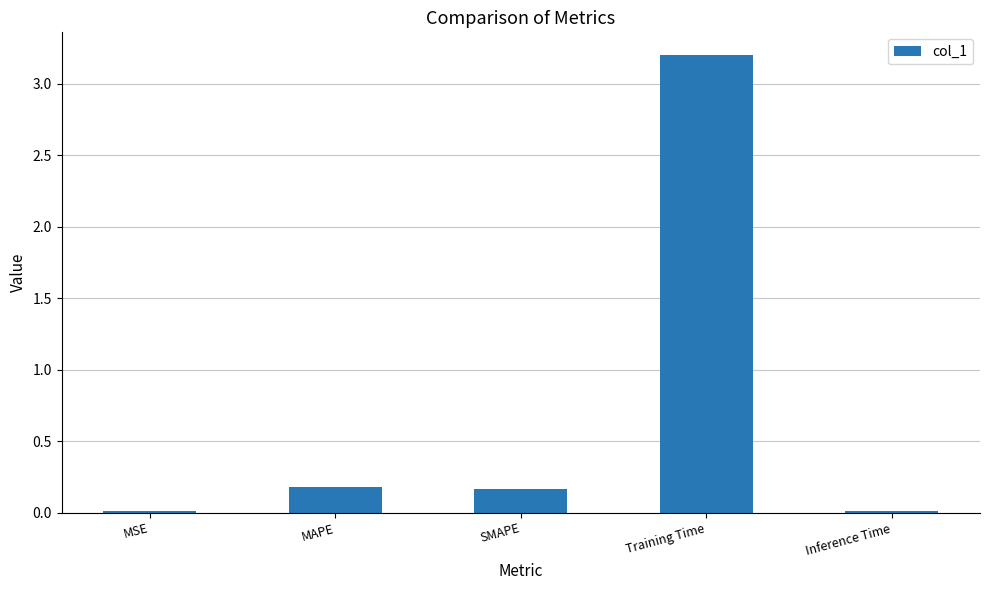

Is it true that the value at Inference Time is 0.0?

True